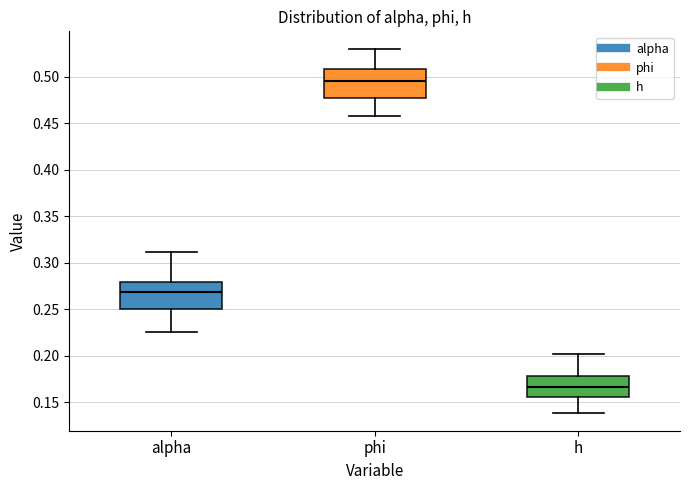

Reading left to right, transcribe this box plot: for each box, give where its median line is, the range the box spans, and where its two whiskers end, as read against the y-axis. The values are not printed on the chart, so give them approximately, as read against the axis.

alpha: median 0.270, box 0.250 to 0.280, whiskers 0.225 to 0.310
phi: median 0.495, box 0.475 to 0.510, whiskers 0.460 to 0.530
h: median 0.165, box 0.155 to 0.180, whiskers 0.140 to 0.200